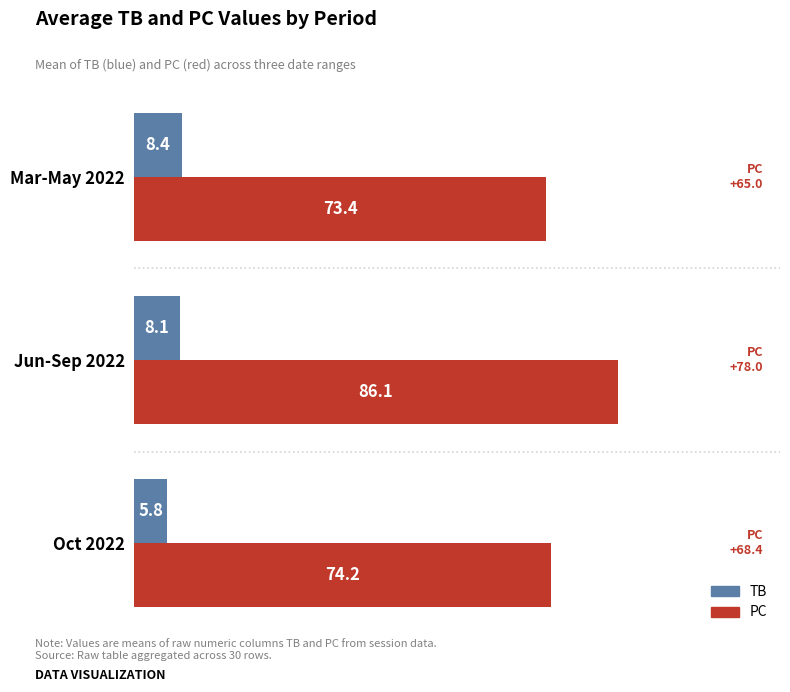

At which category is the sum across all series the highest?

Jun-Sep 2022